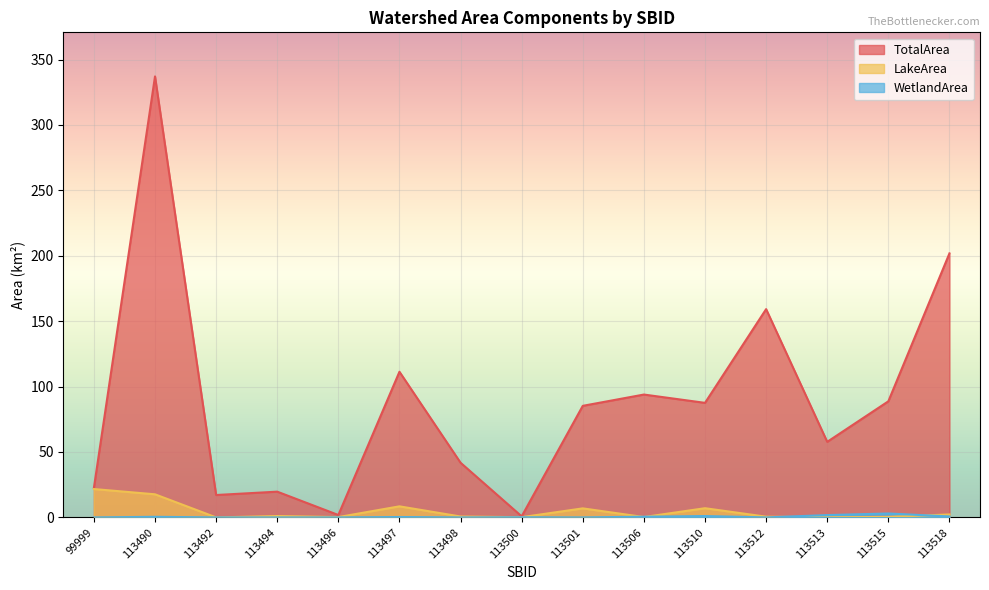

At which label is LakeArea closest to 10?

113497